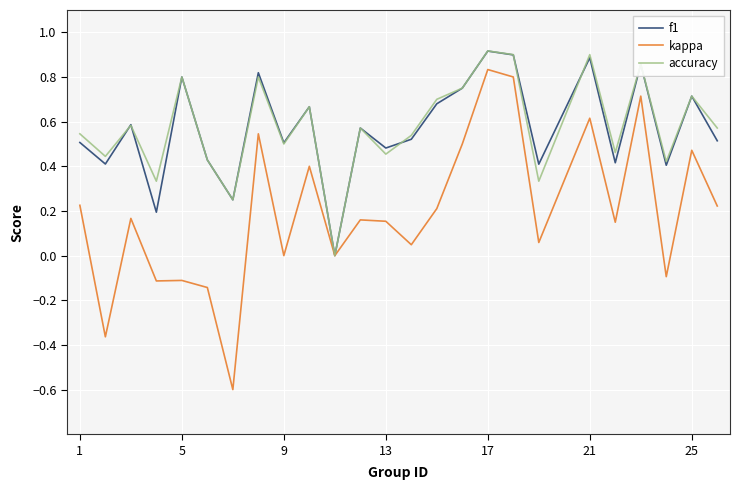

How many distinct data groups are displayed?

3